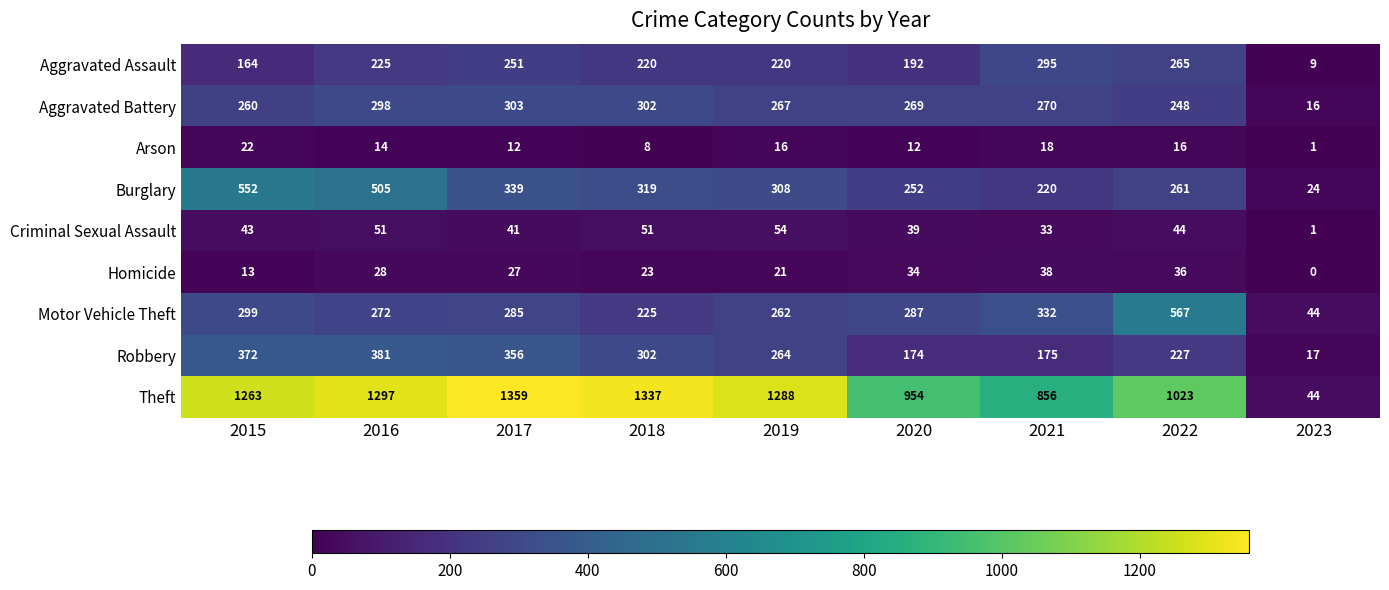

At which label does Homicide reach its peak?

2021